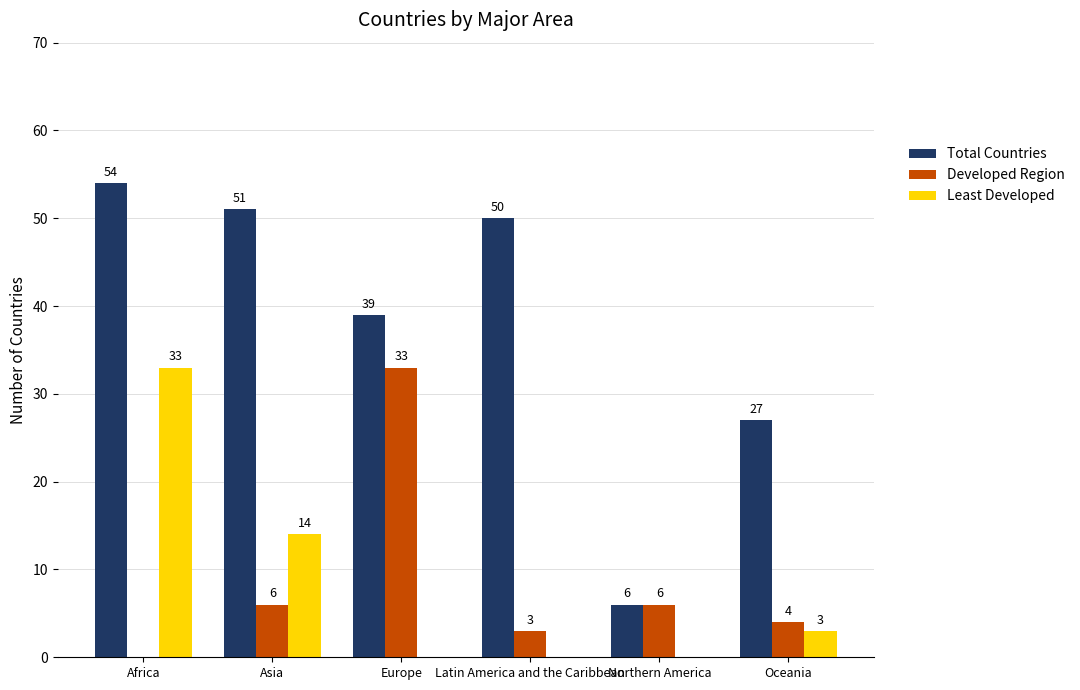

Reading left to right, list all the values displayed in this chart.

Total Countries: 54	51	39	50	6	27
Developed Region: 0	6	33	3	6	4
Least Developed: 33	14	0	0	0	3